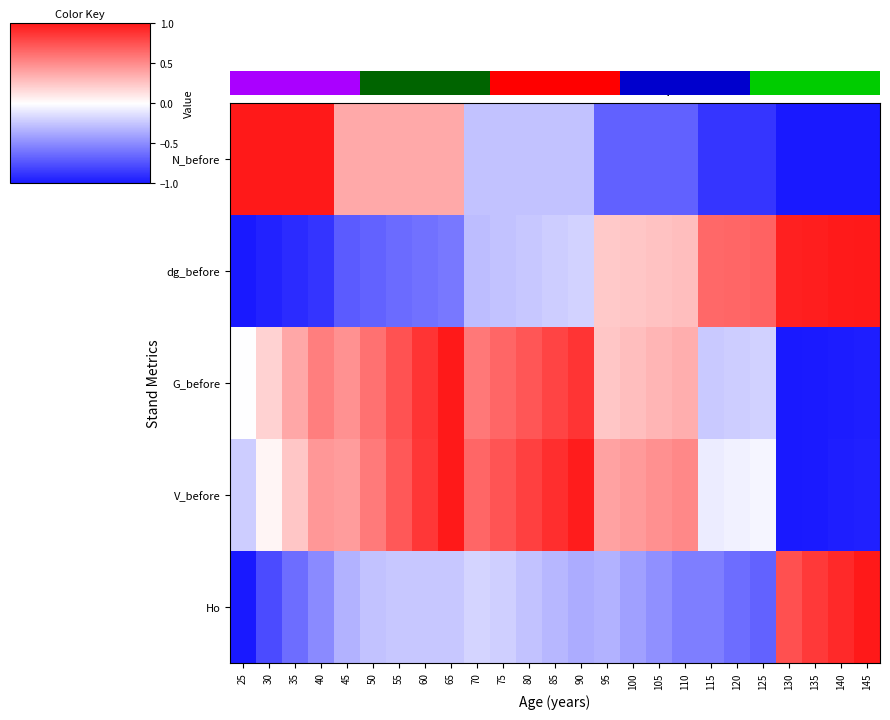

What is the difference between the maximum and minimum values in the Ho series?

2.0